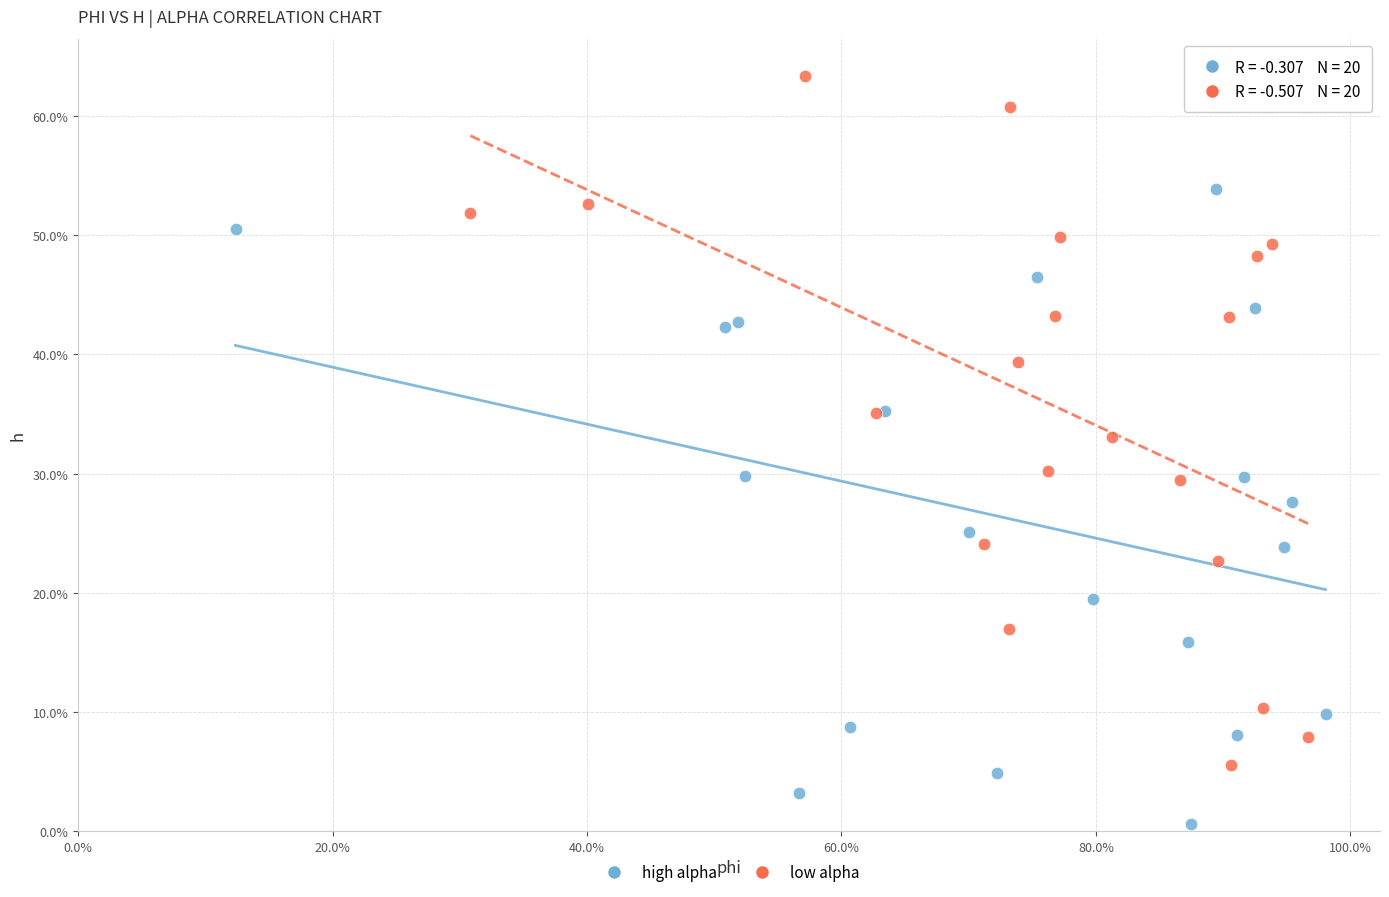

What are all the series names shown in the legend?

high alpha, low alpha